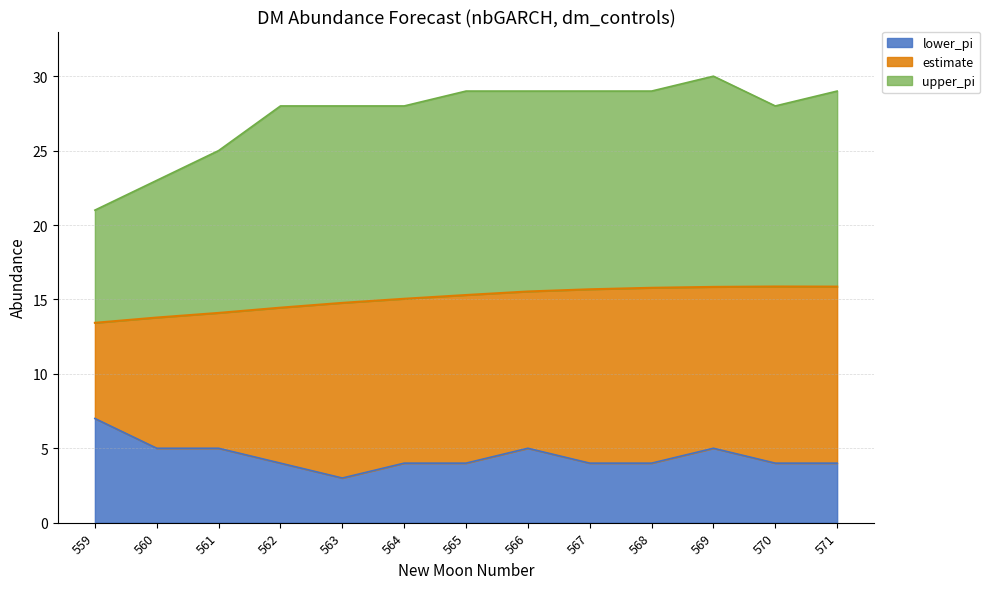

Is it true that estimate equals 9.2 at 562?

False